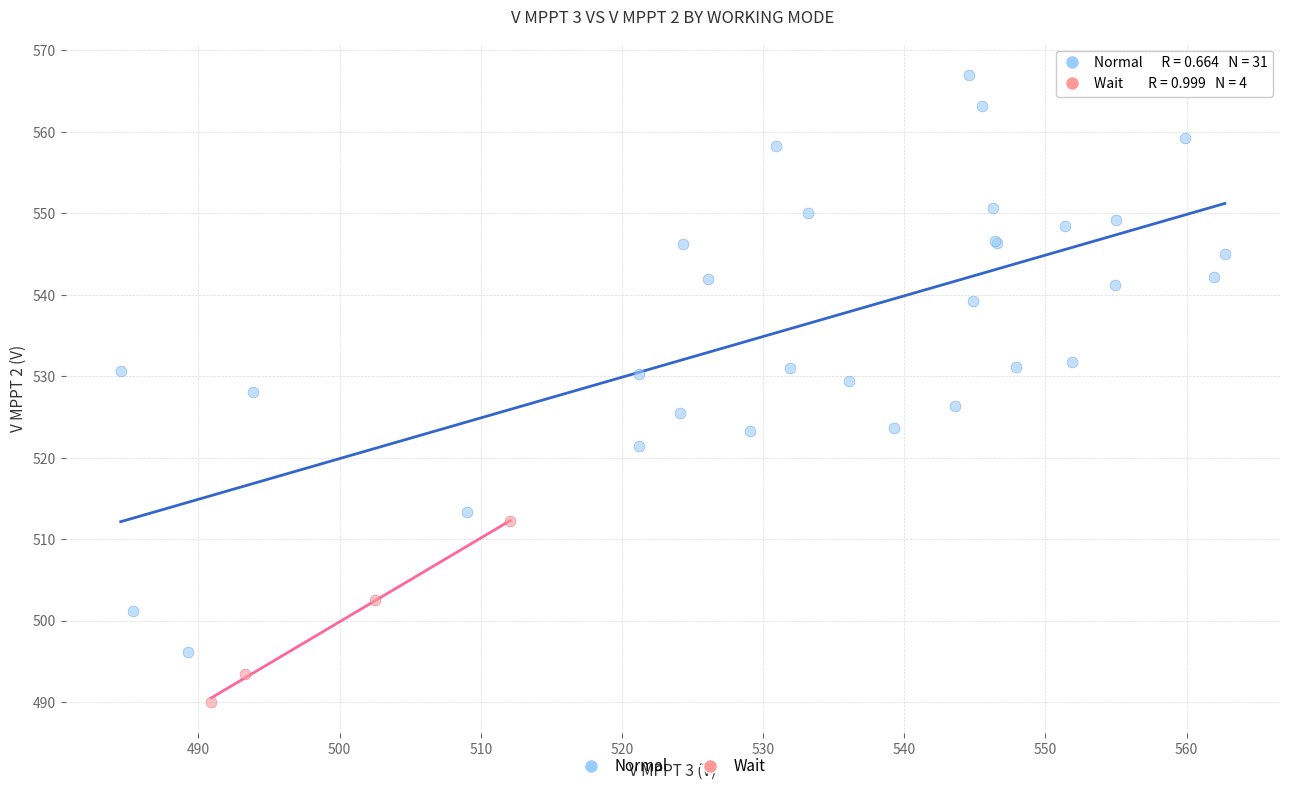

Which series contains the lowest Y value?

Wait